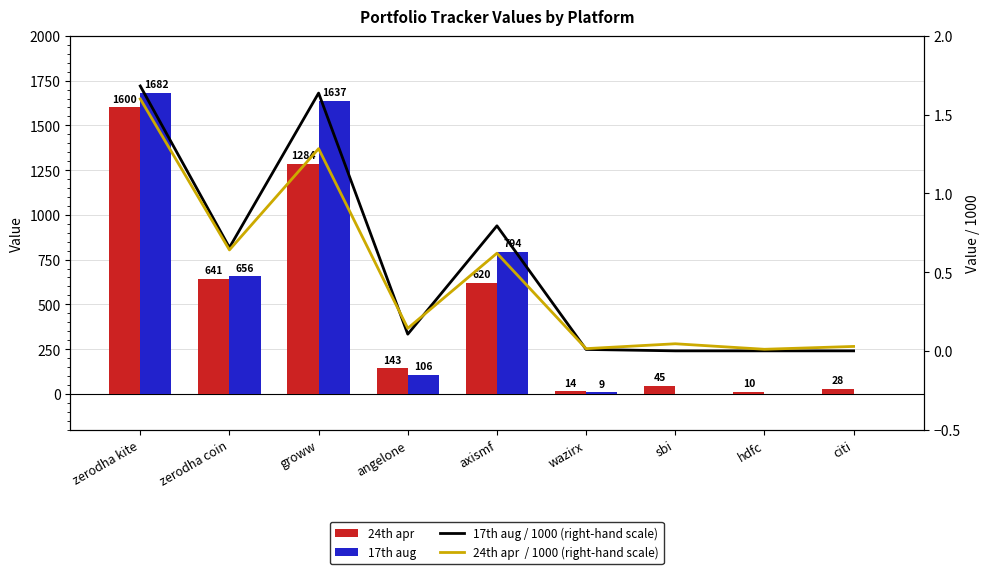

What is the average value of the 17th aug / 1000 (right-hand scale) series?

0.5